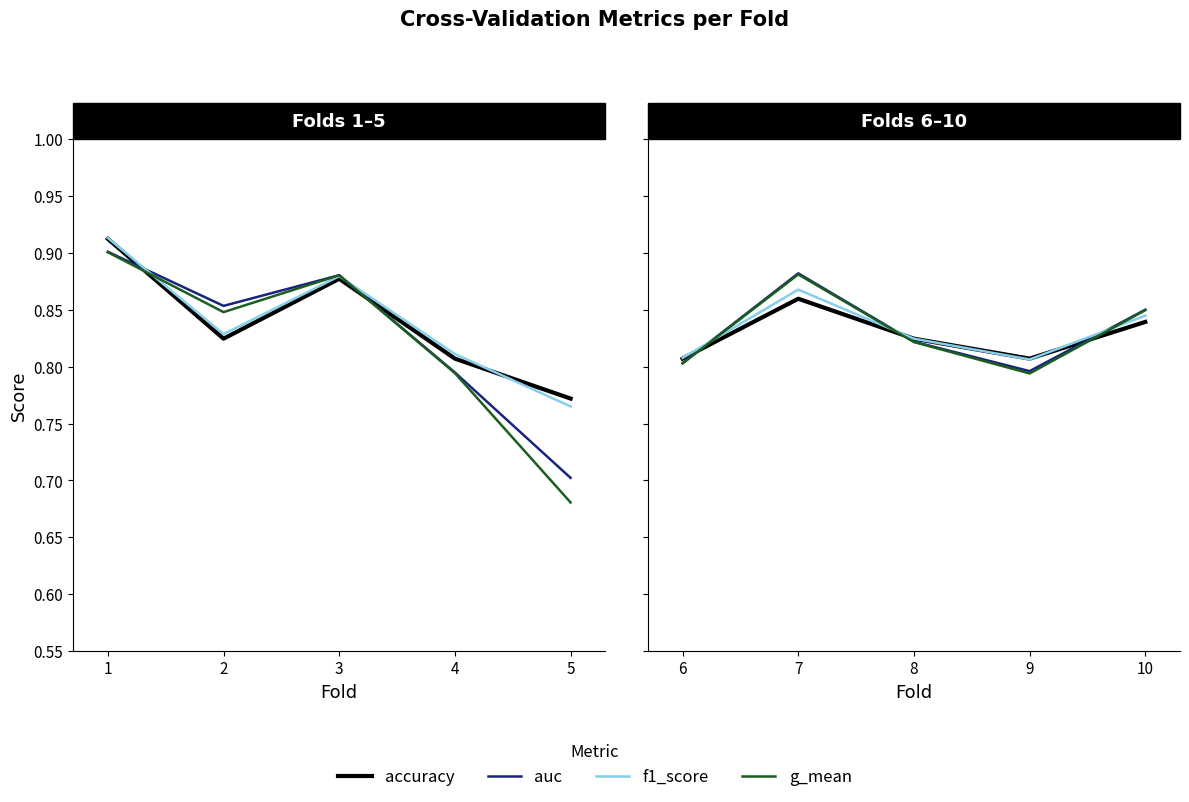

Between which two adjacent categories do accuracy and g_mean first intersect?

6 and 7